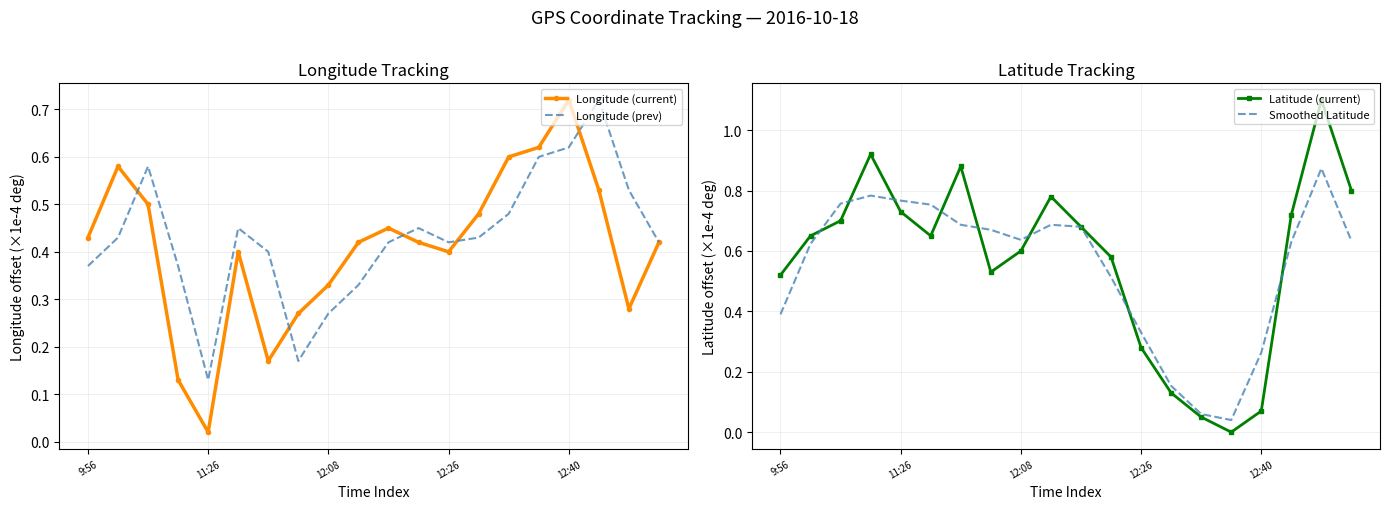

Is the value of Longitude (current) at 12:26 greater than the value of Longitude (prev) at 12:40?

No